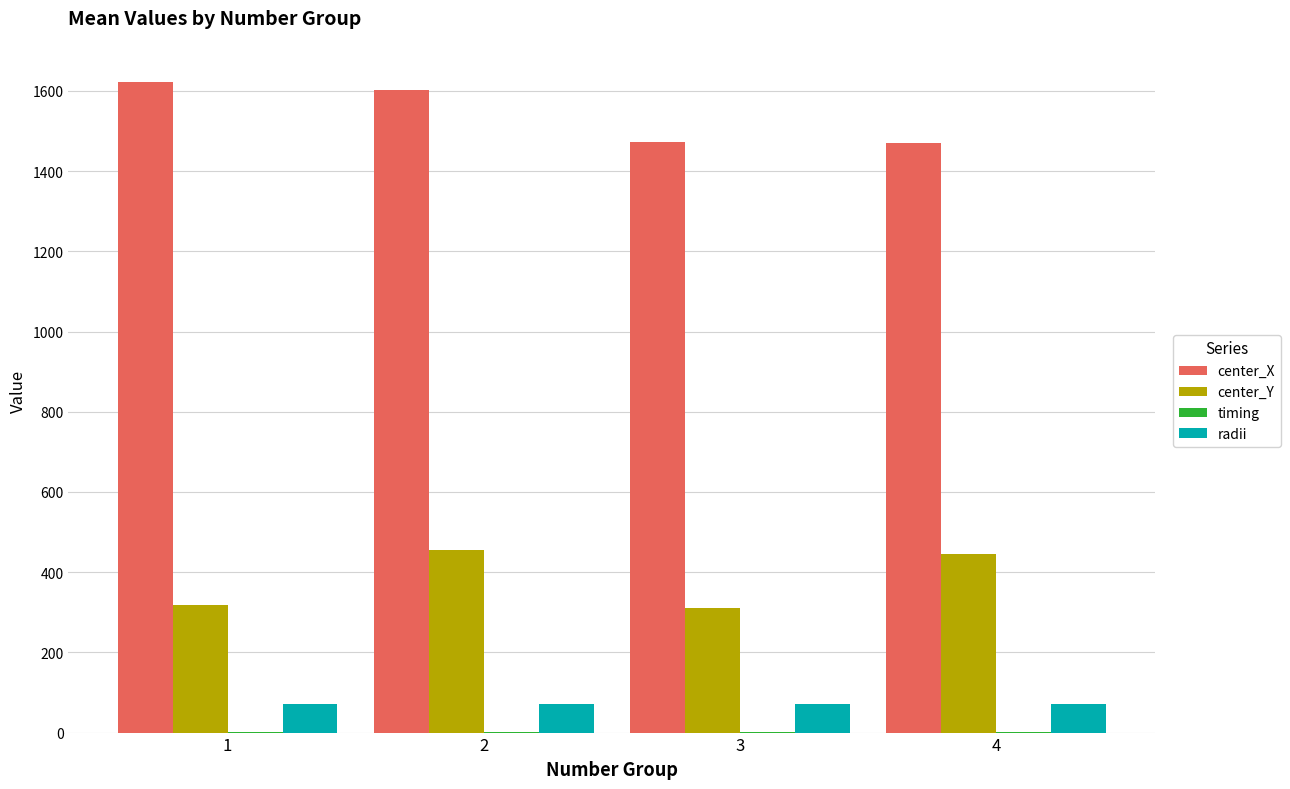

Does the chart contain stacked bars?

No